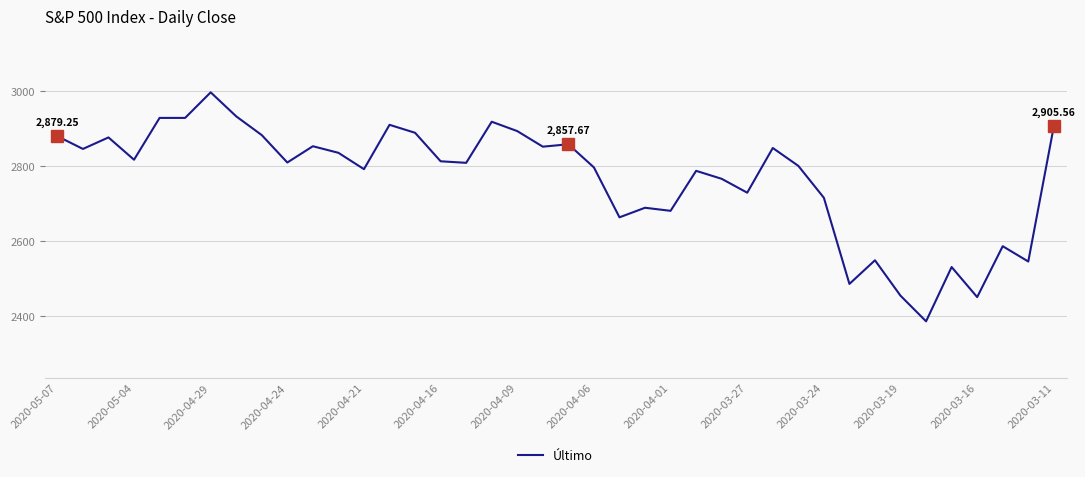

What is the difference between the maximum and minimum values?

610.3